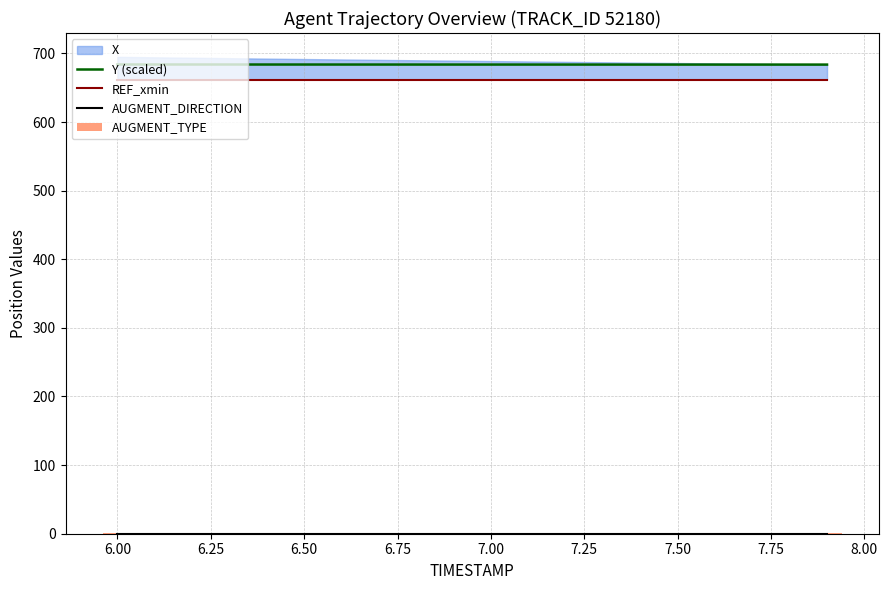

What is the lowest value of the Y (scaled) series?

683.7